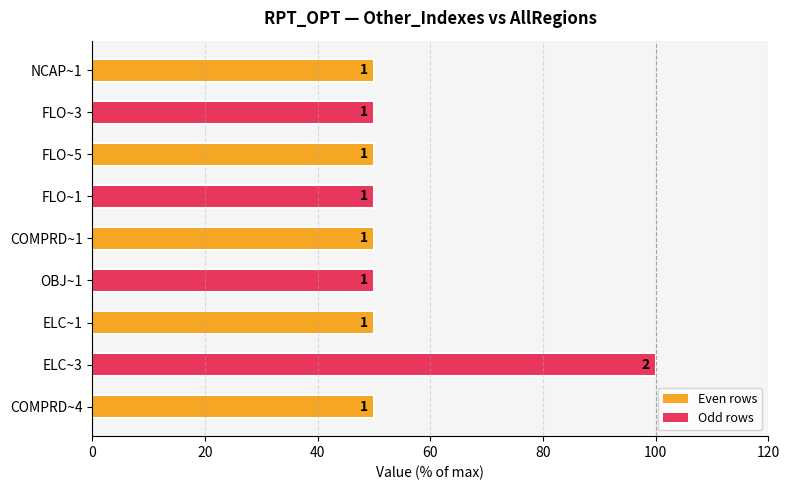

How many bars are there in total?

9